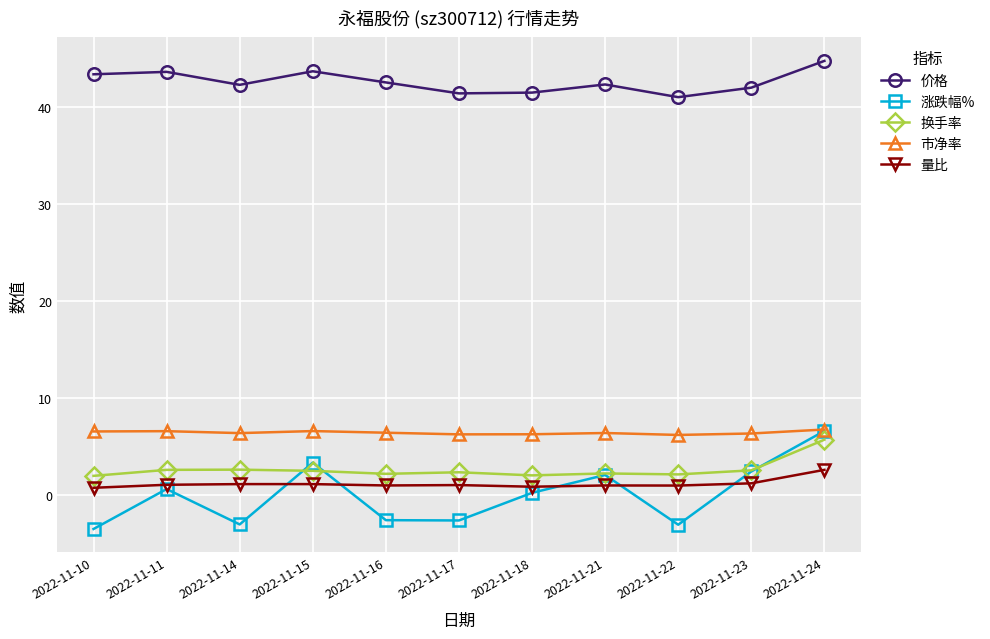

Which category has the lowest value across all series?

2022-11-10